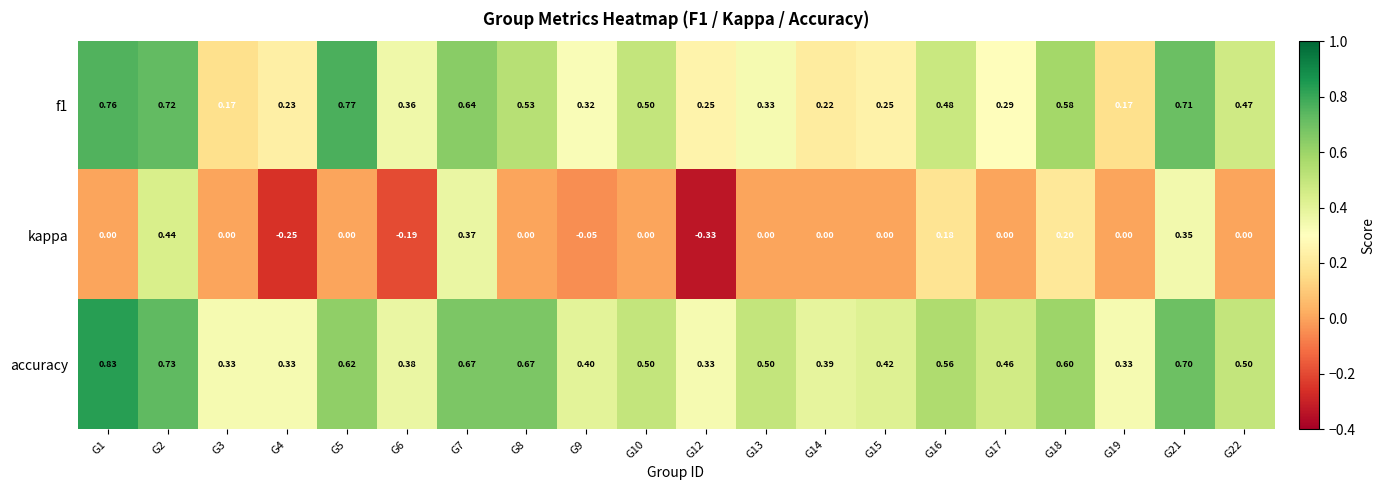

Between G8 and G9, which series saw the biggest shift?

accuracy